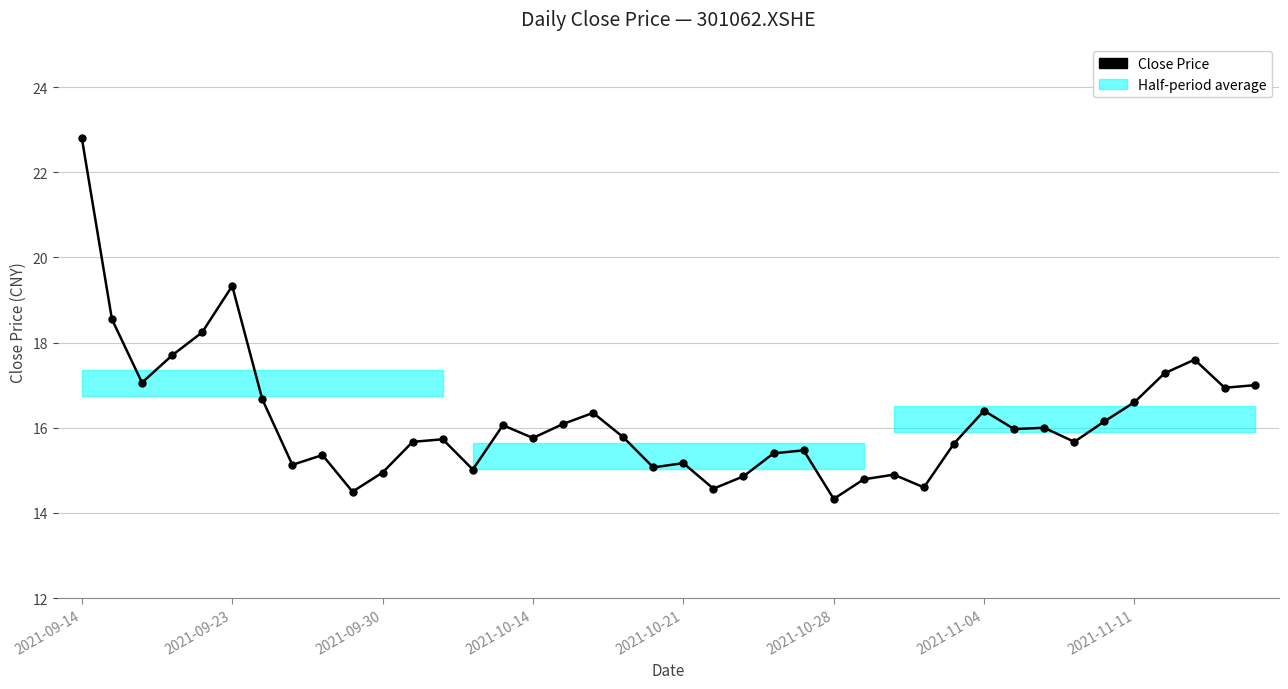

How many lines are shown in the chart?

1